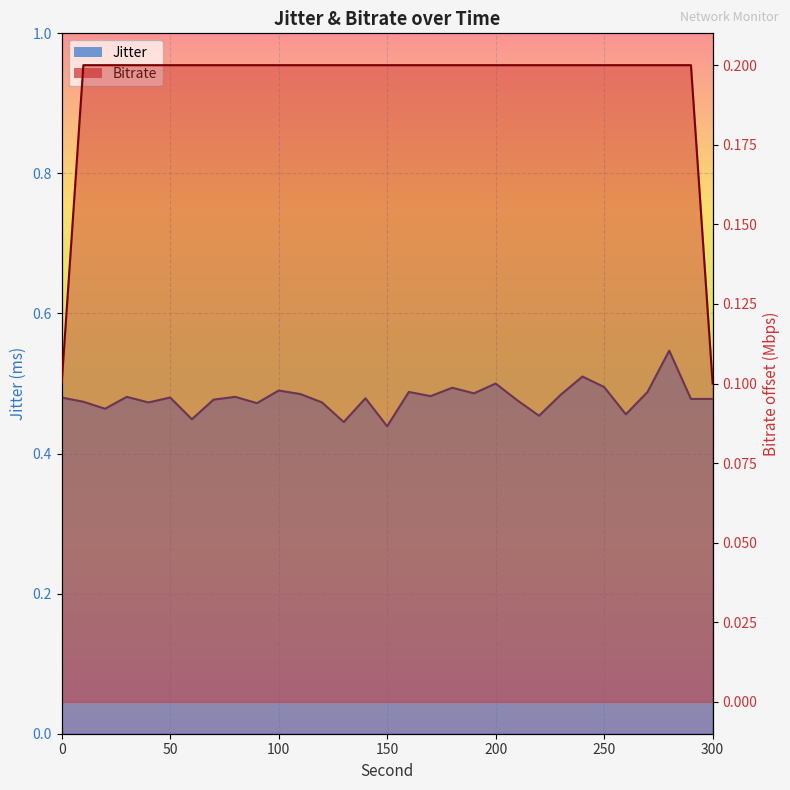

At which category is the sum across all series the highest?

280.0